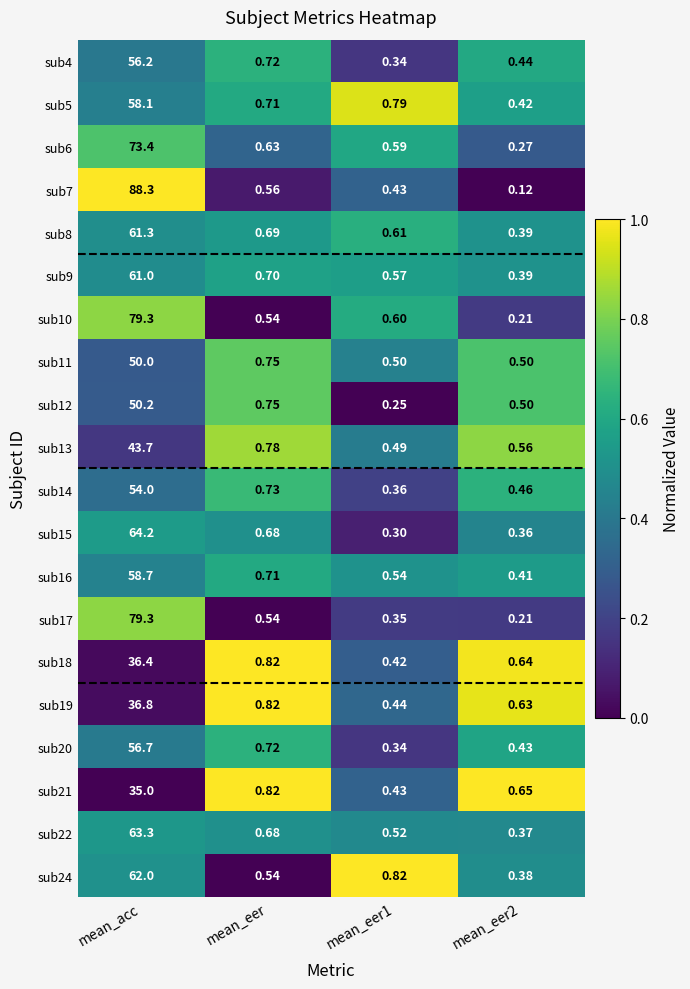

At which category is the sum across all series the highest?

mean_acc